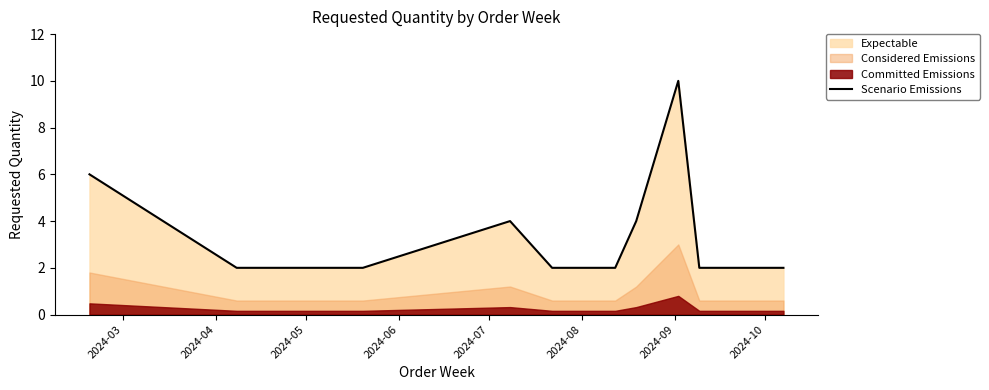

What is the value of the 6th point from the left?

2